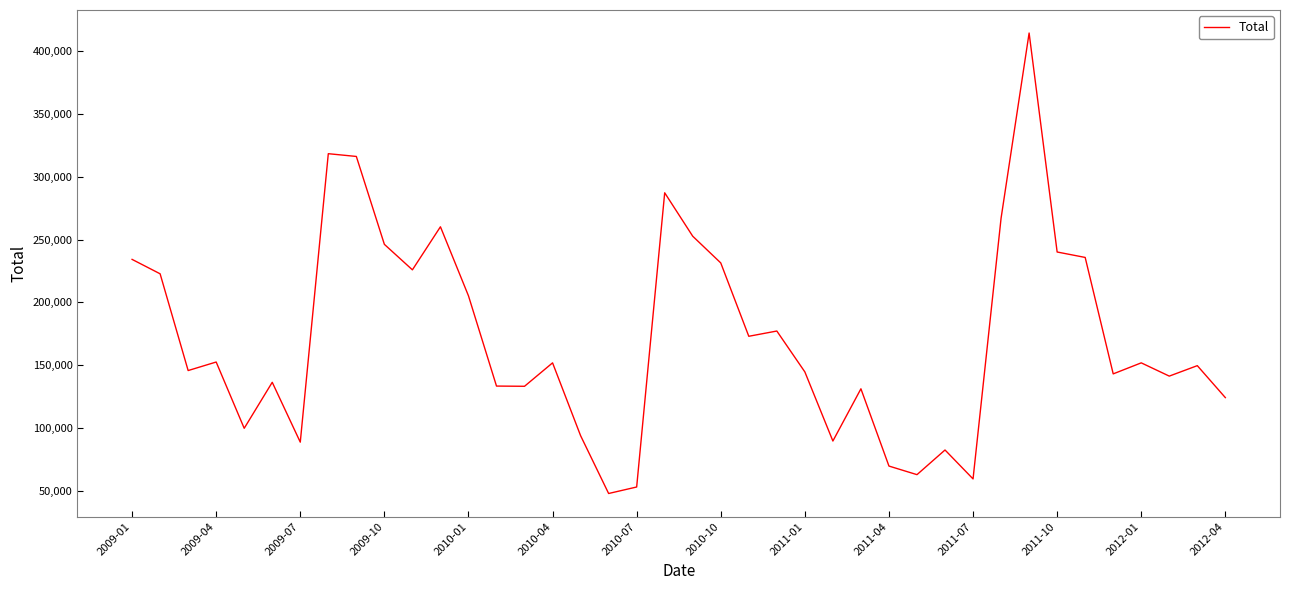

True or false: there are more than 2 points higher than both neighbors.

True